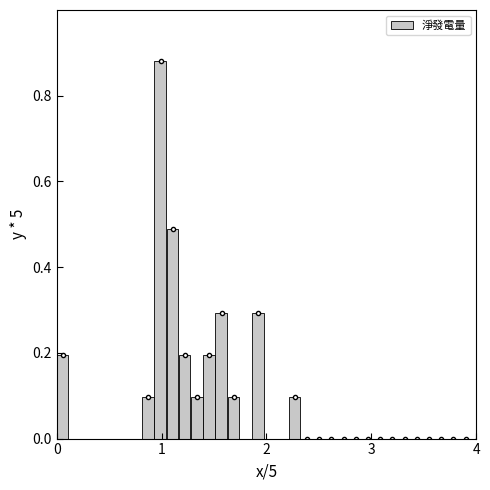

Around what value on the x-axis is the tallest bar? Give the approximate position of its centre, as read against the axis.

1.0